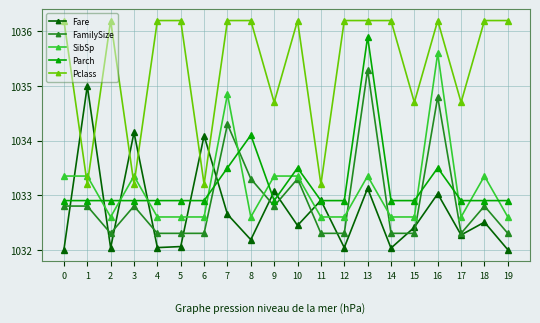

Which series changed the most between 0 and 5?

SibSp